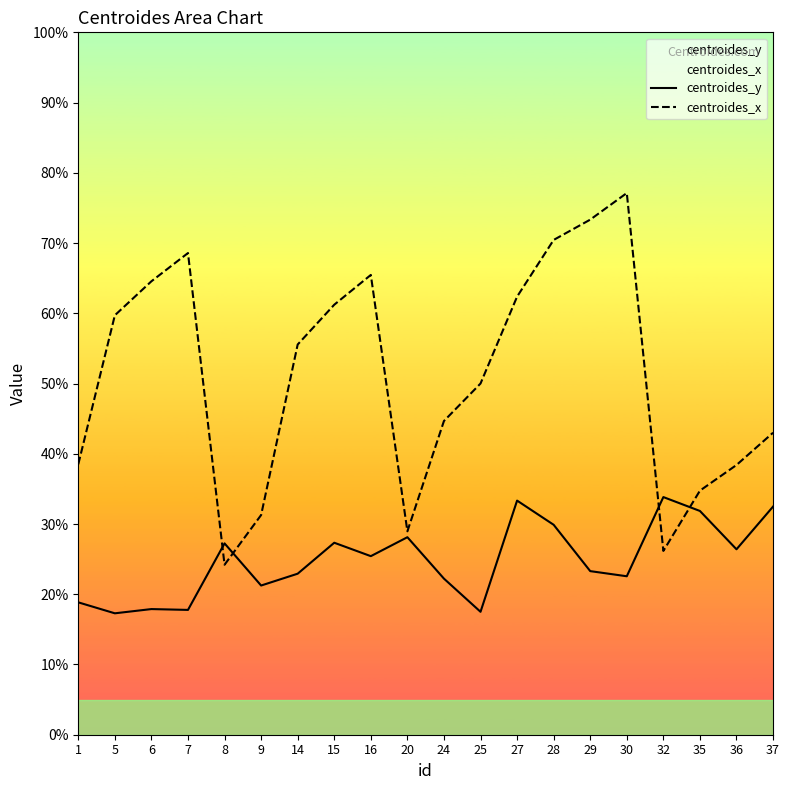

What is the sum of all centroides_y values?

497.4